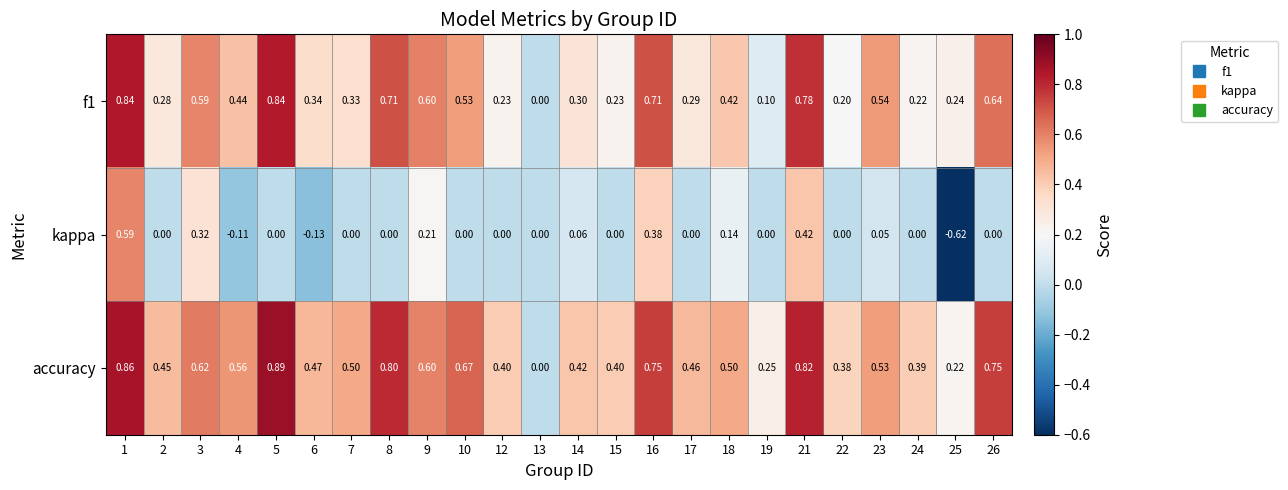

List the series in order of their peak value, highest first.

accuracy, f1, kappa